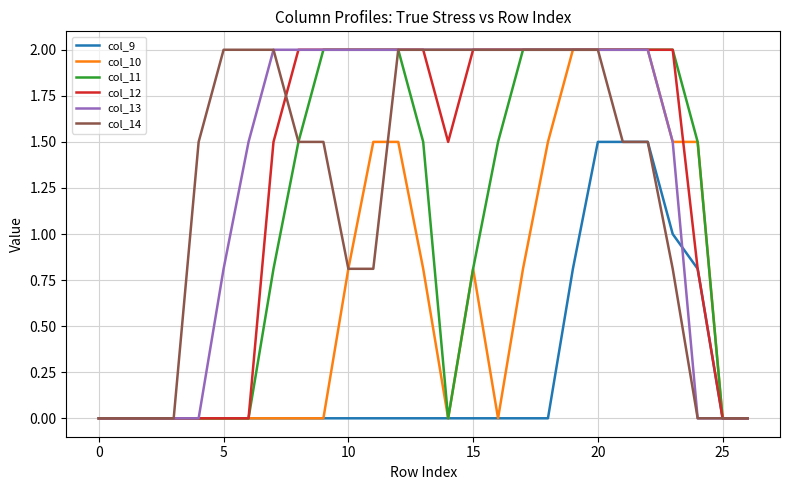

What is the maximum value for col_12?

2.0